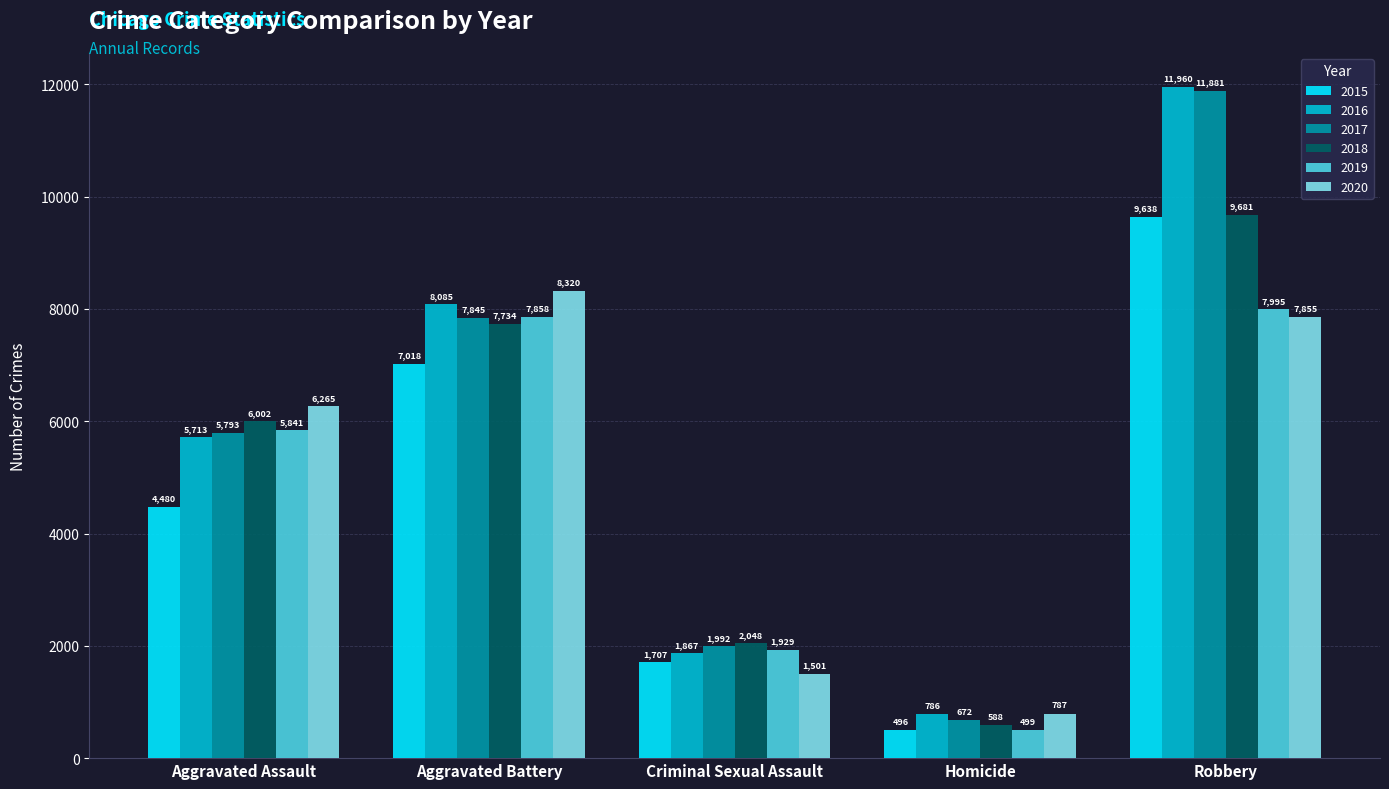

How many bars are there in total?

30